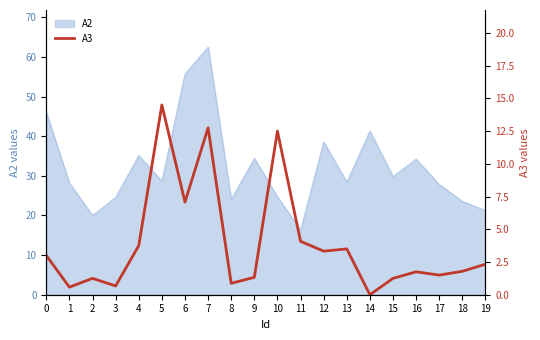

How many values are above zero?

19